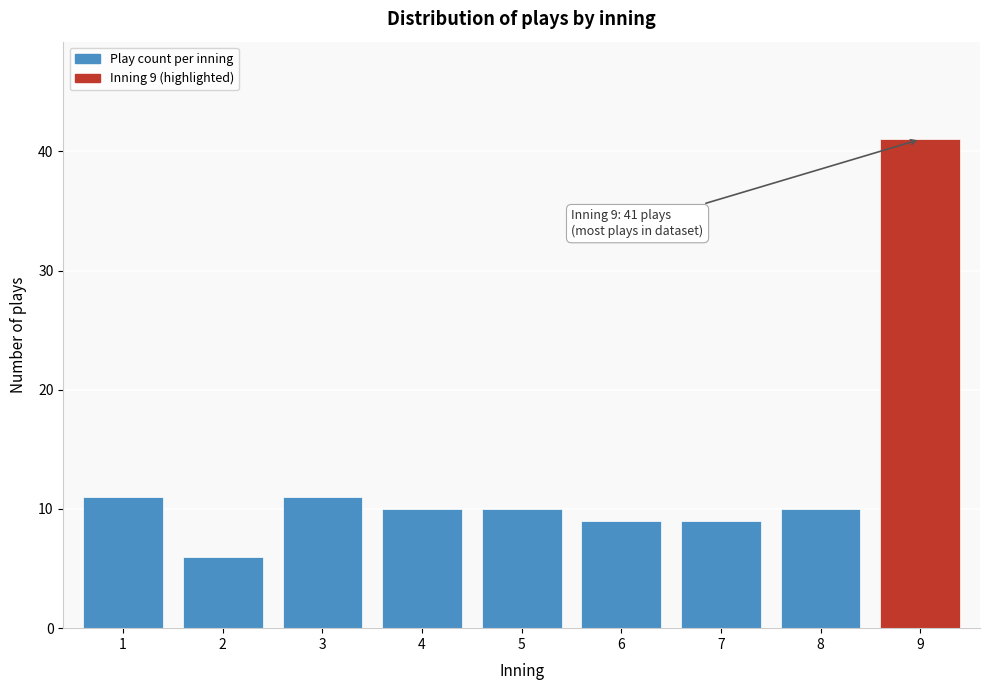

Reading left to right, what are all the values shown in this chart?

1=11	2=6	3=11	4=10	5=10	6=9	7=9	8=10	9=41